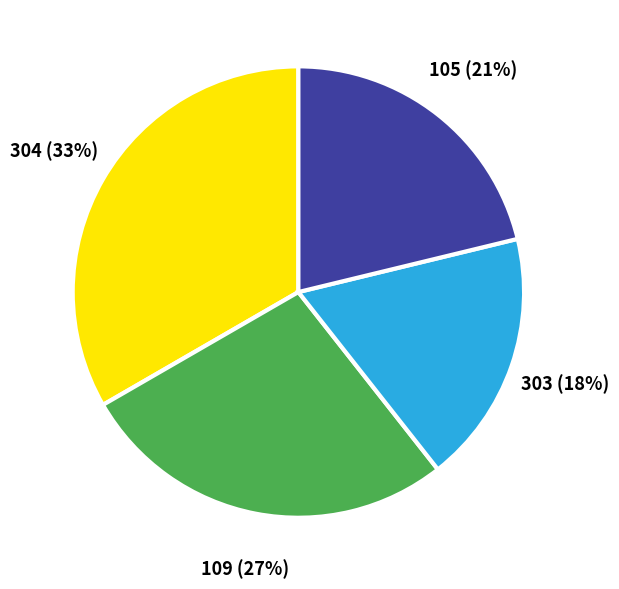

How many segments does this pie chart have?

4